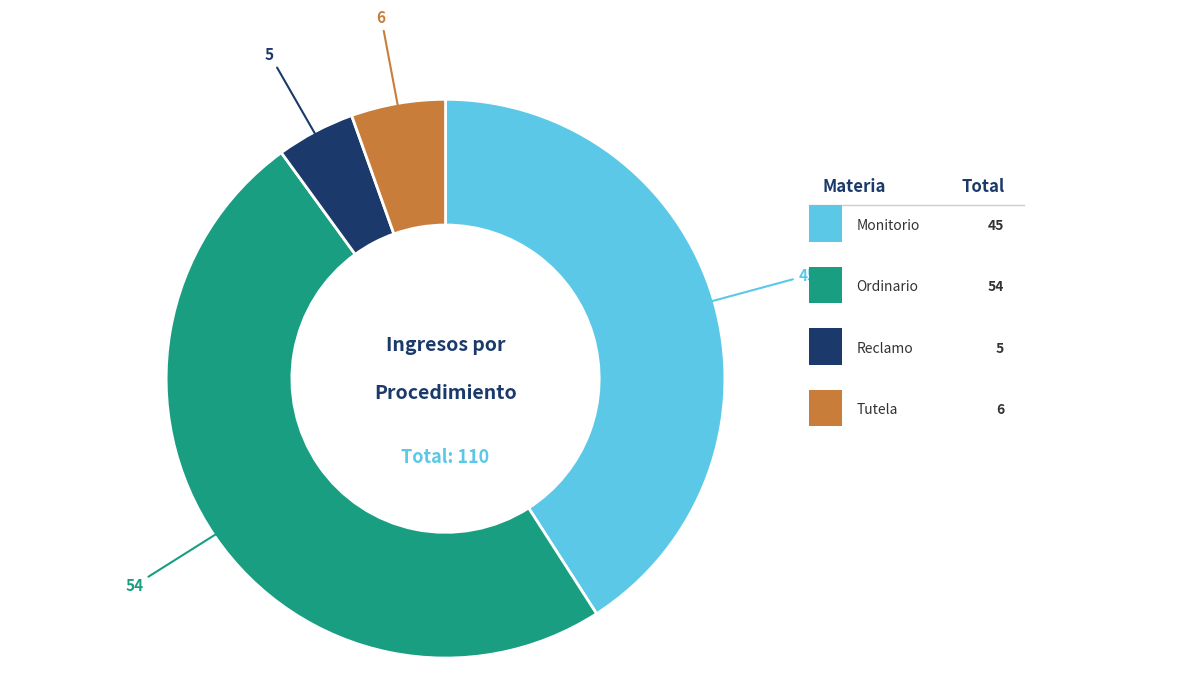

Is there any slice that represents more than half of the pie?

No